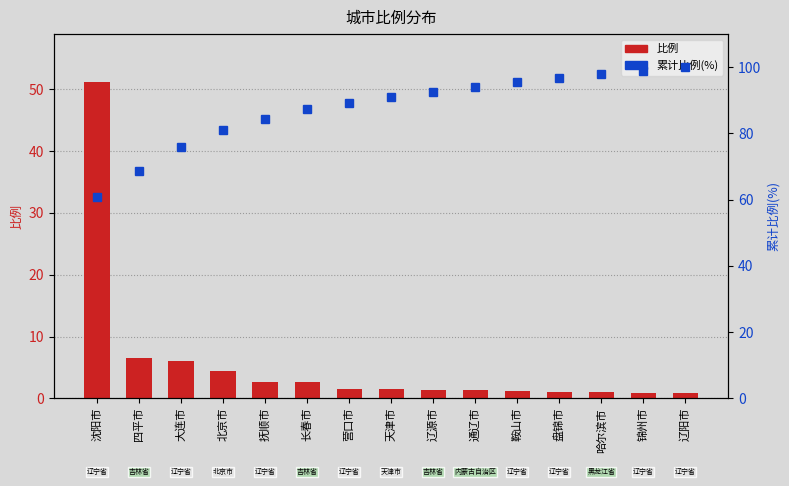

Which series has the largest range (max minus min)?

比例